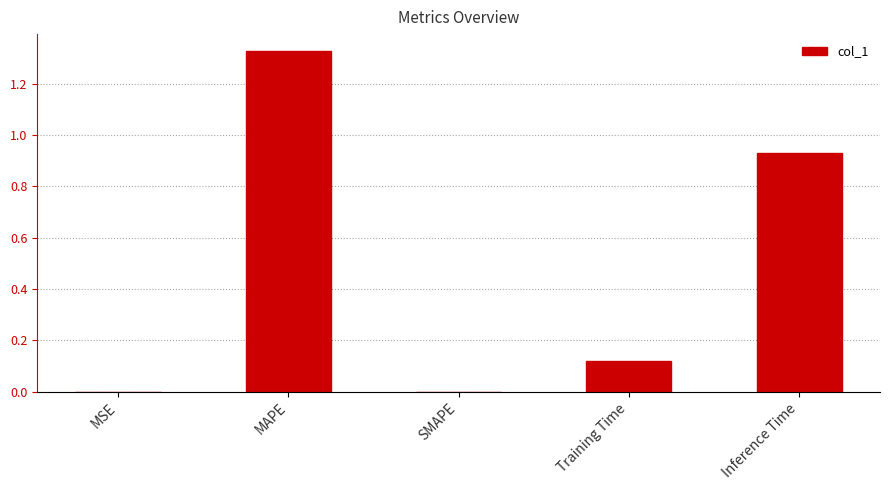

What is the sum of all values?

2.4